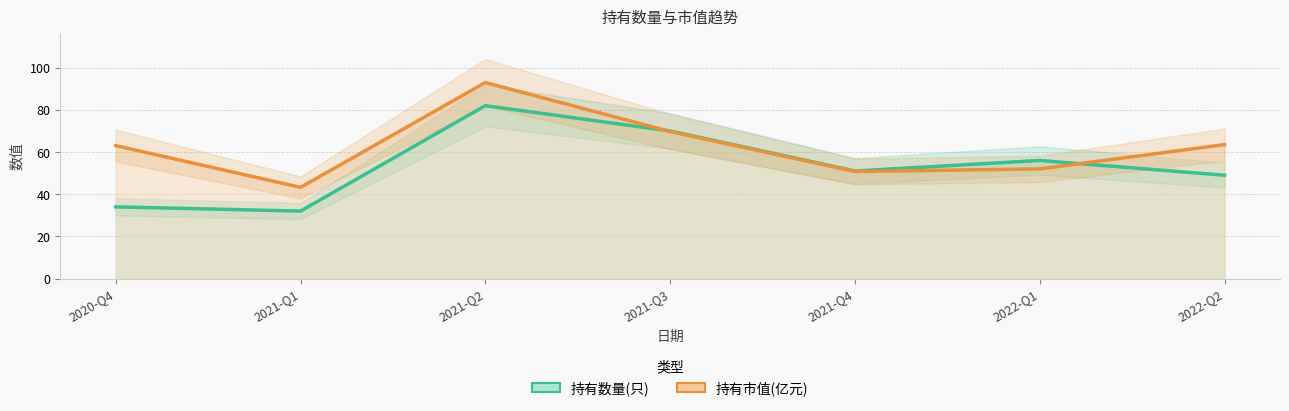

Is it true that 持有市值(亿元) equals 69.7 at 2021-Q3?

True